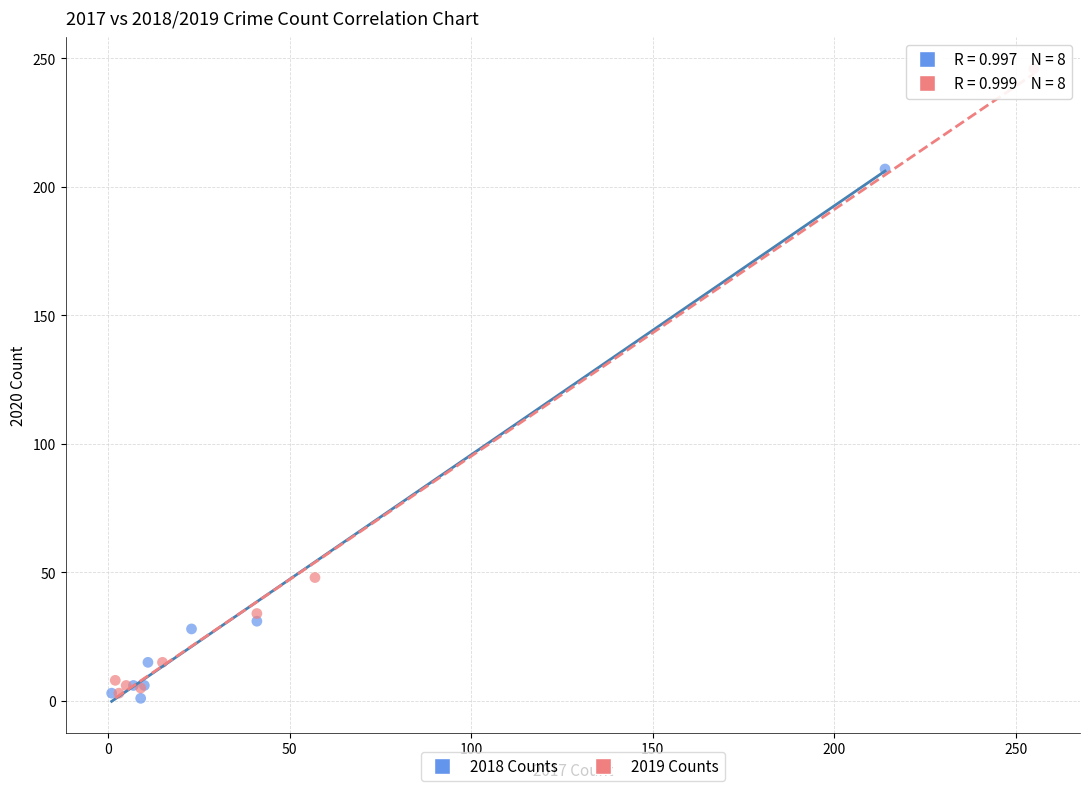

What are all the series names shown in the legend?

2018 Counts, 2019 Counts